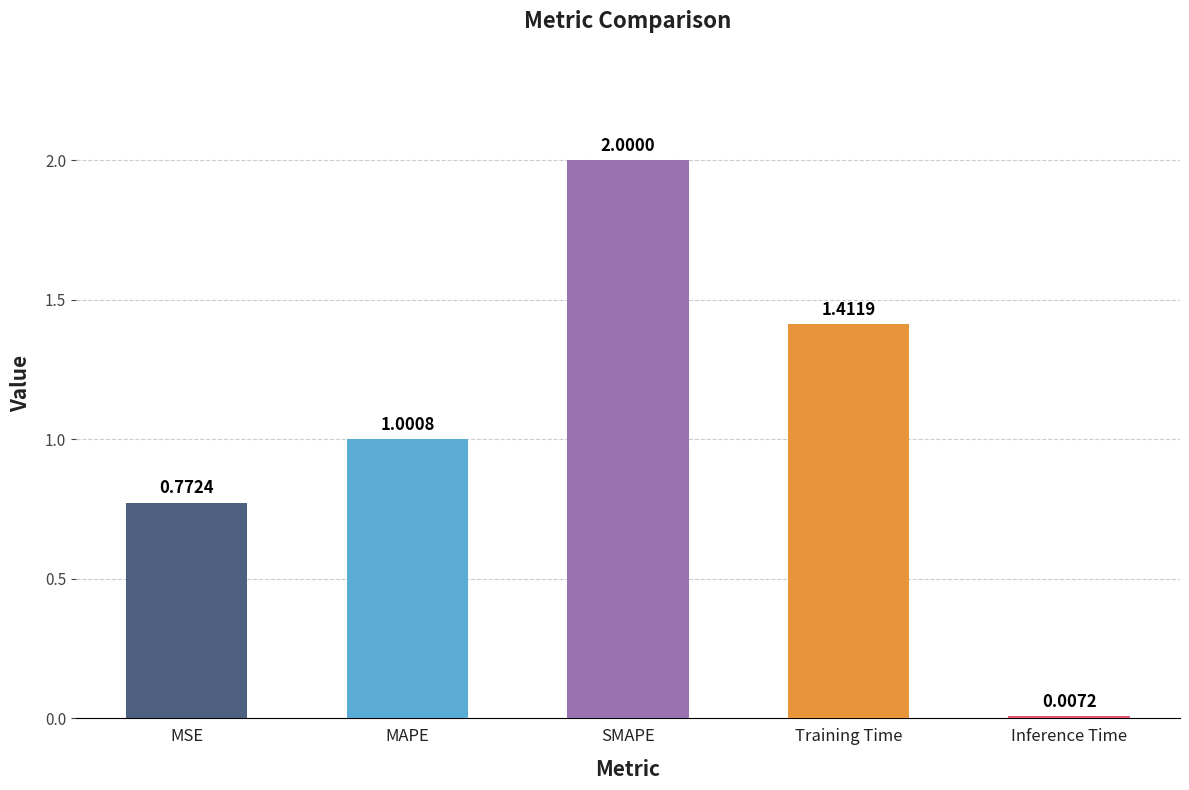

Where does the data first go above 1?

MAPE